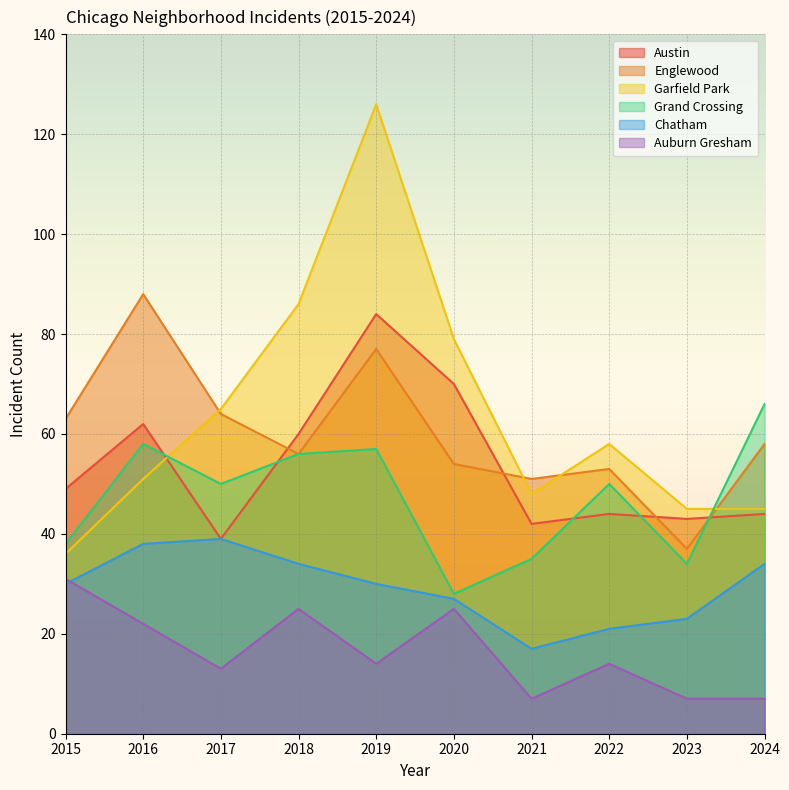

Count the number of data series in this chart.

6